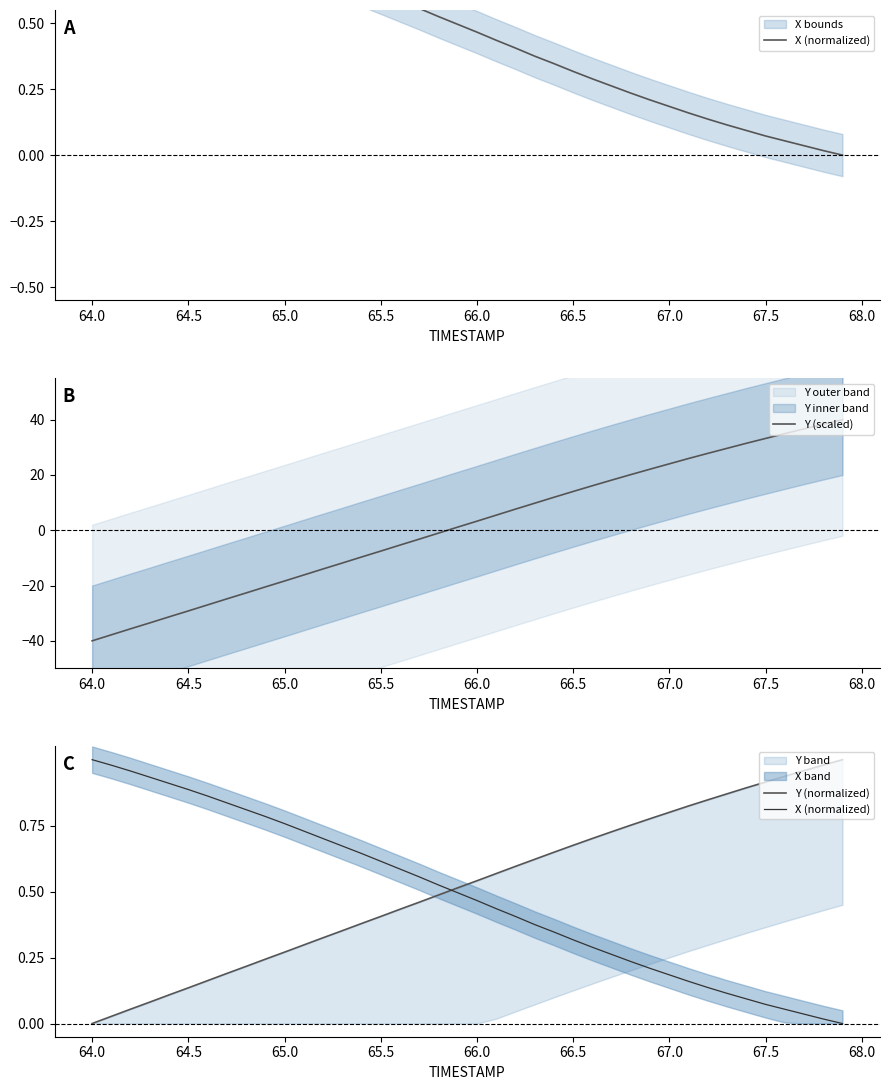

What is the value of the Y (normalized) point at the 37th from the left?

0.9